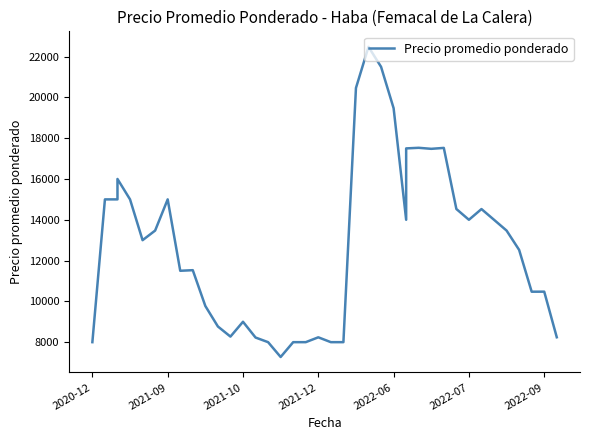

Where is the data nearest to the value 14876?

2021-09